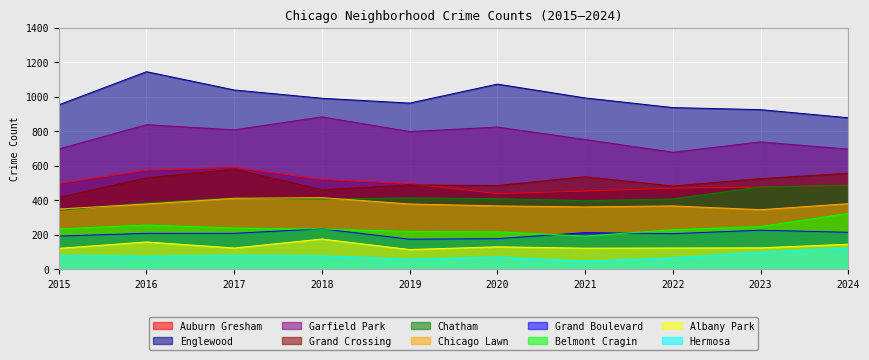

What is the total value across all series at 2022?

3955